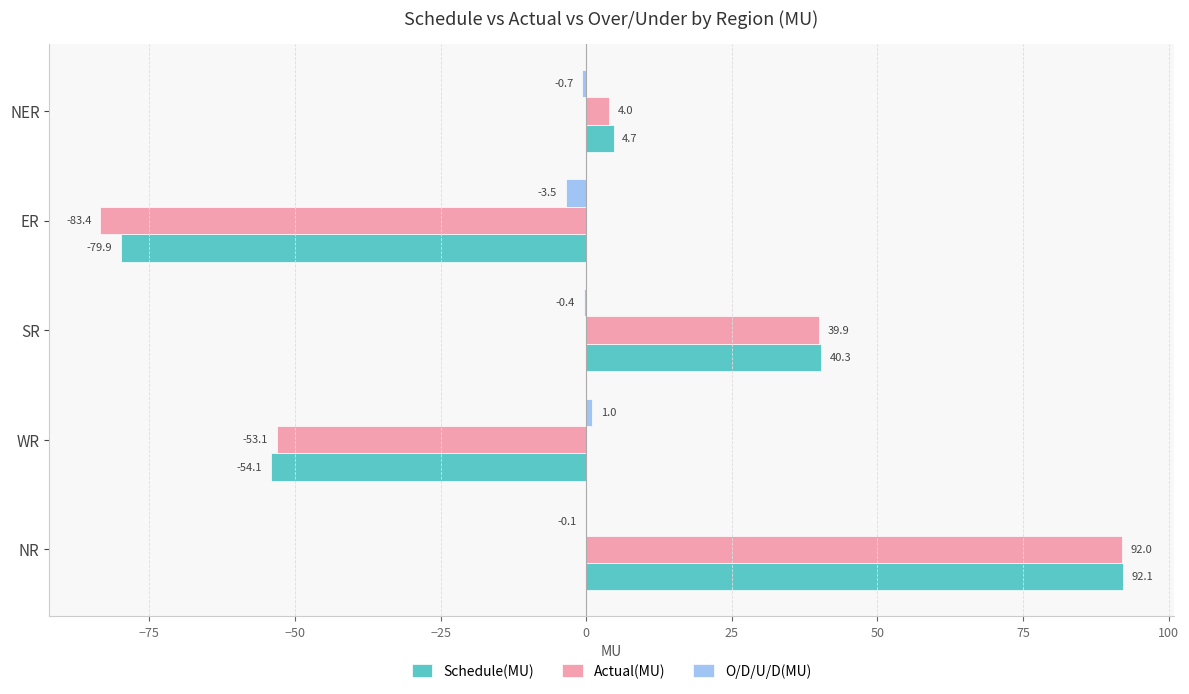

Which series has the largest total across all categories?

Schedule(MU)